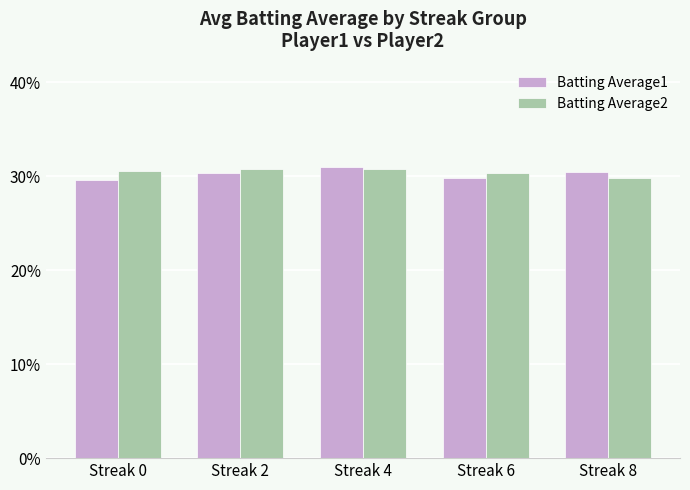

What are all the series names shown in the legend?

Batting Average1, Batting Average2